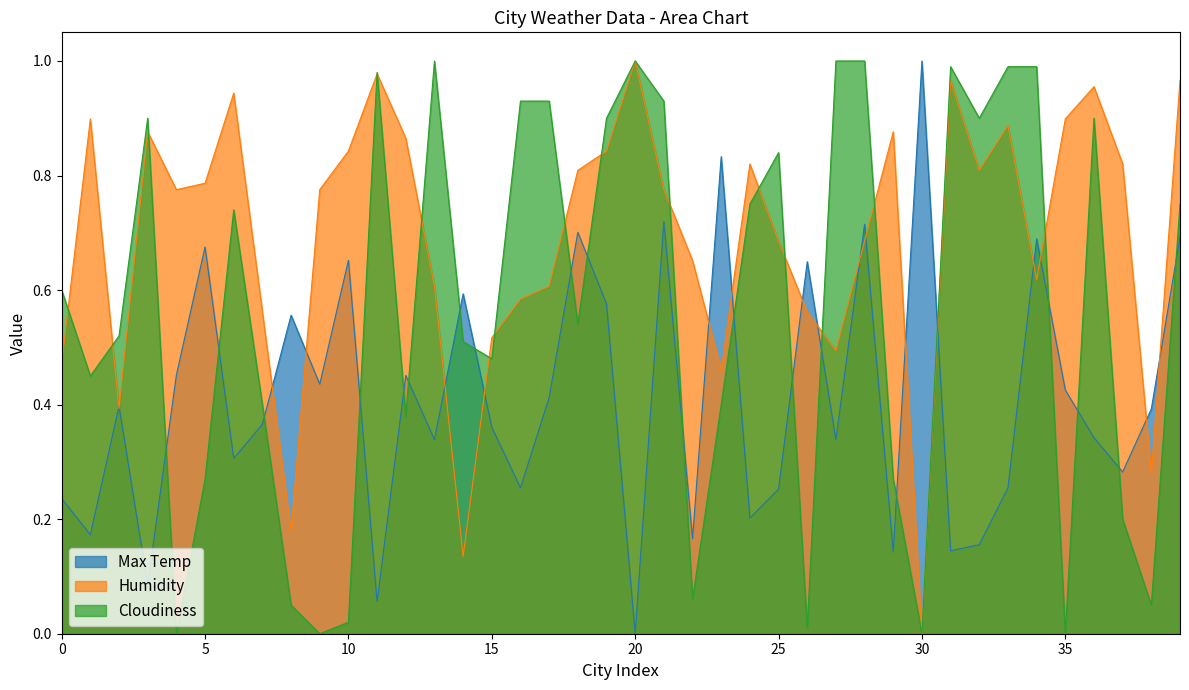

Which category has the lowest value across all series?

20